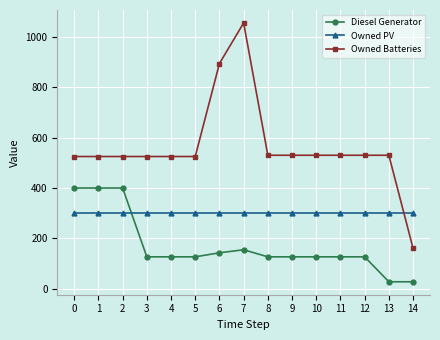

What is the smallest value displayed?

28